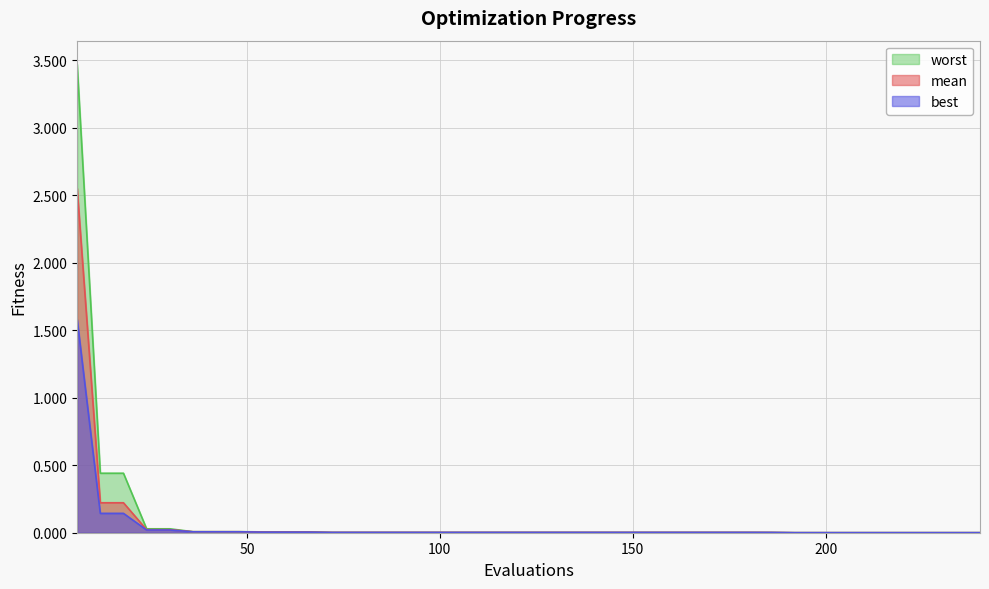

The worst series shows 6.0 at 6. True or false?

False